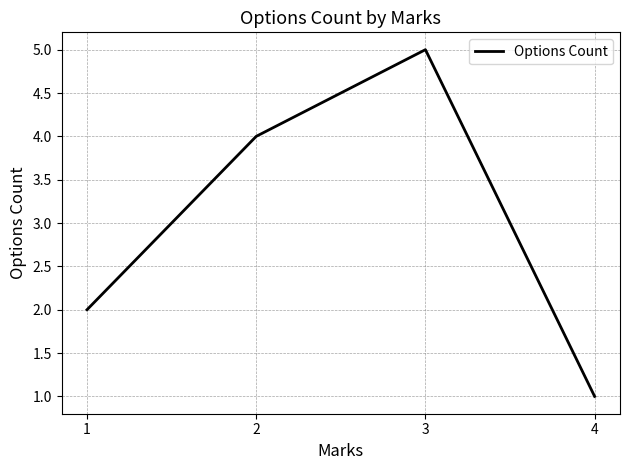

List the labels in order of value, smallest first.

4, 1, 2, 3